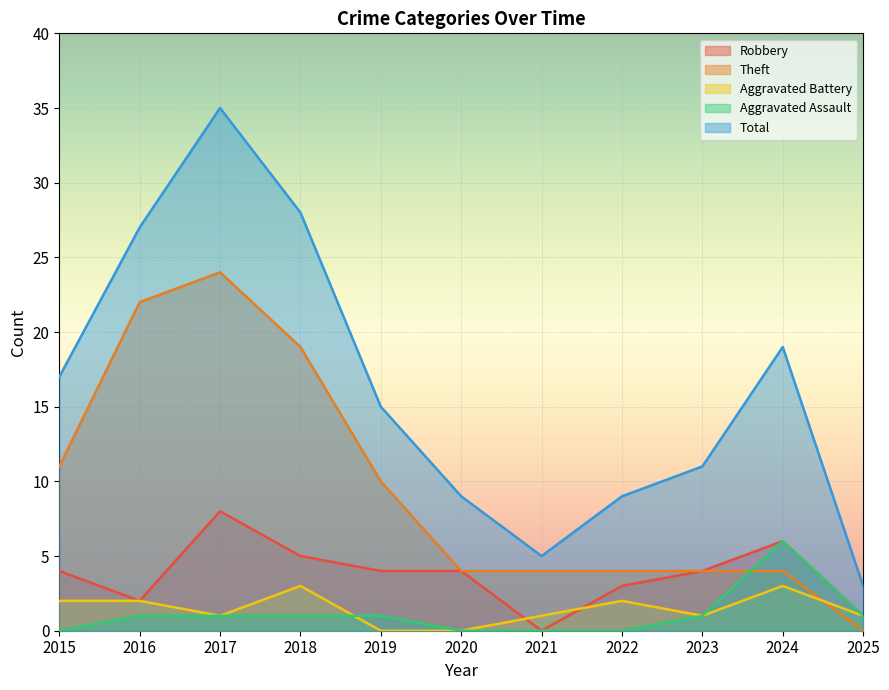

Reading left to right, extract all data points from this chart.

Robbery: 4	2	8	5	4	4	0	3	4	6	1
Theft: 11	22	24	19	10	4	4	4	4	4	0
Aggravated Battery: 2	2	1	3	0	0	1	2	1	3	1
Aggravated Assault: 0	1	1	1	1	0	0	0	1	6	1
Total: 17	27	35	28	15	9	5	9	11	19	3